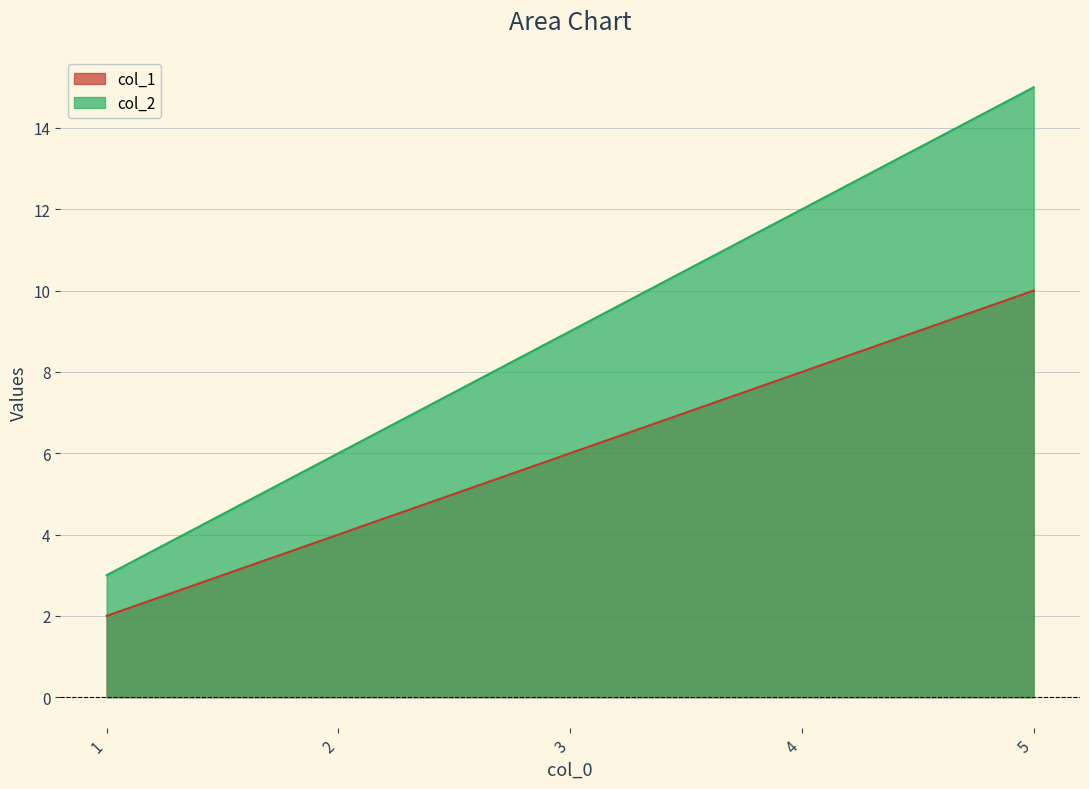

True or false: col_1 and col_2 cross at least once.

False